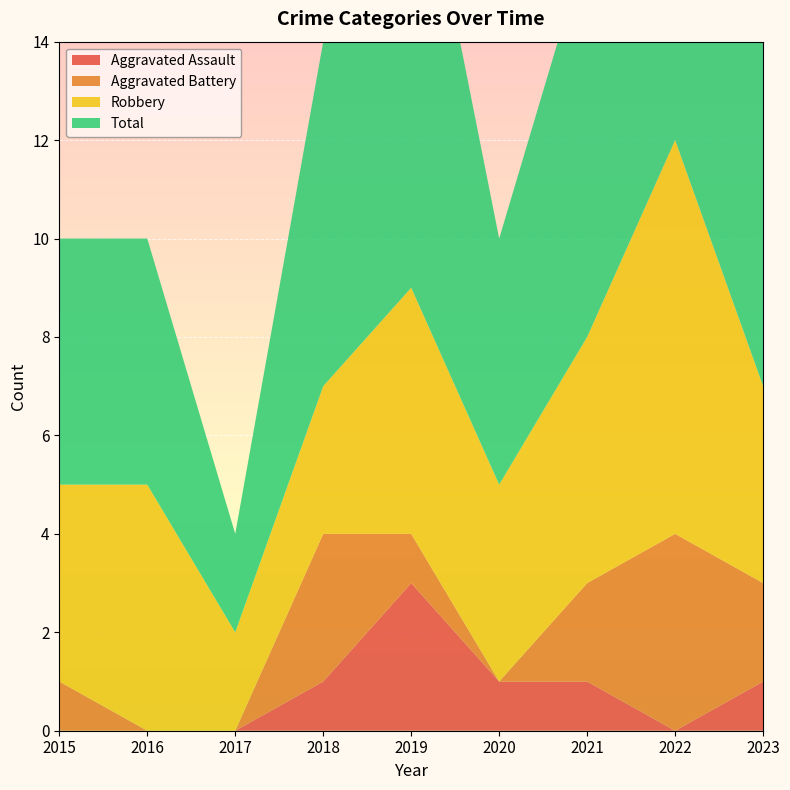

Reading right to left, what are all the values shown in this chart?

Aggravated Assault: 1	0	1	1	3	1	0	0	0
Aggravated Battery: 2	4	2	0	1	3	0	0	1
Robbery: 4	8	5	4	5	3	2	5	4
Total: 7	13	8	5	10	7	2	5	5